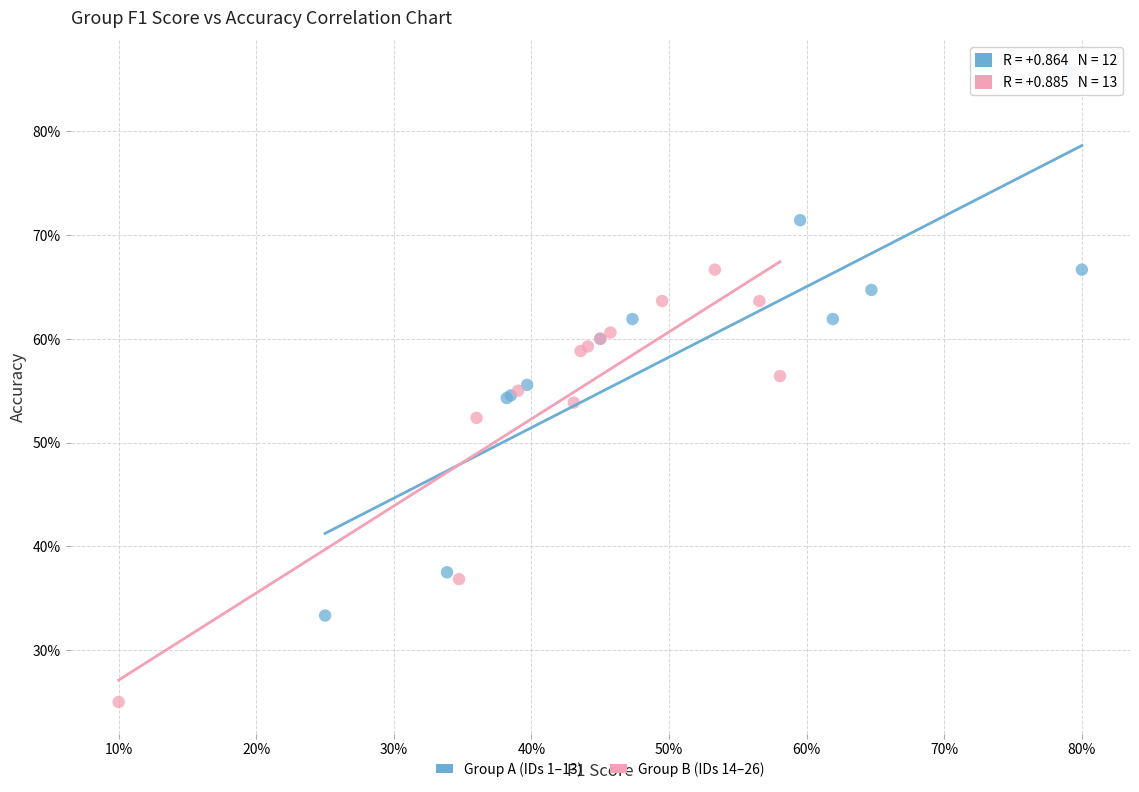

What are all the series names shown in the legend?

Group A (IDs 1–13), Group B (IDs 14–26)